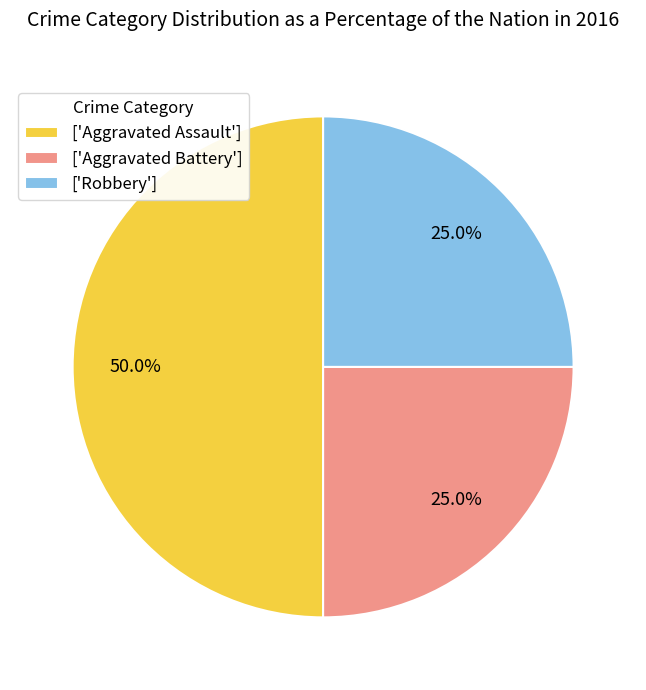

What is the ratio of the value at ['Aggravated Assault'] to the value at ['Robbery']?

2.0